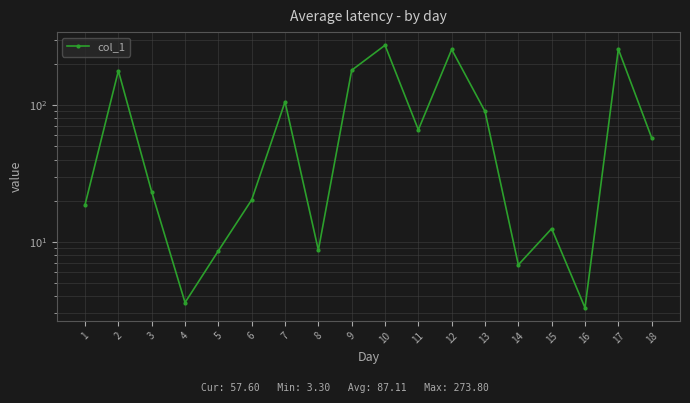

How many lines are shown in the chart?

1